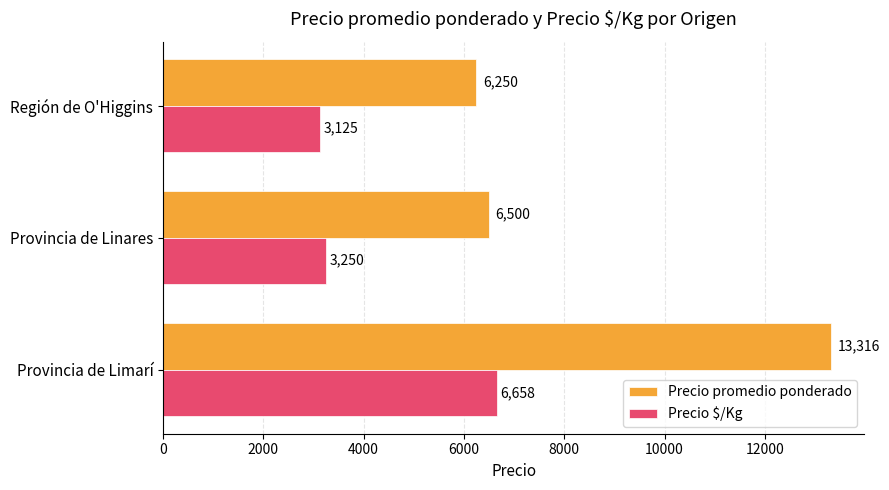

Which series has the largest total across all categories?

Precio promedio ponderado